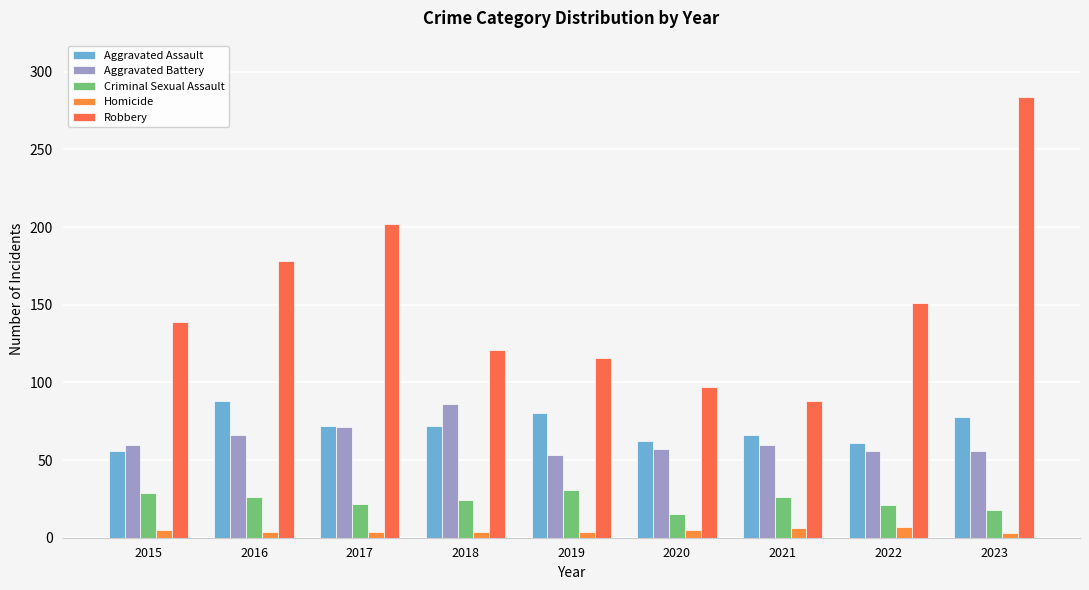

What is the smallest value displayed?

3